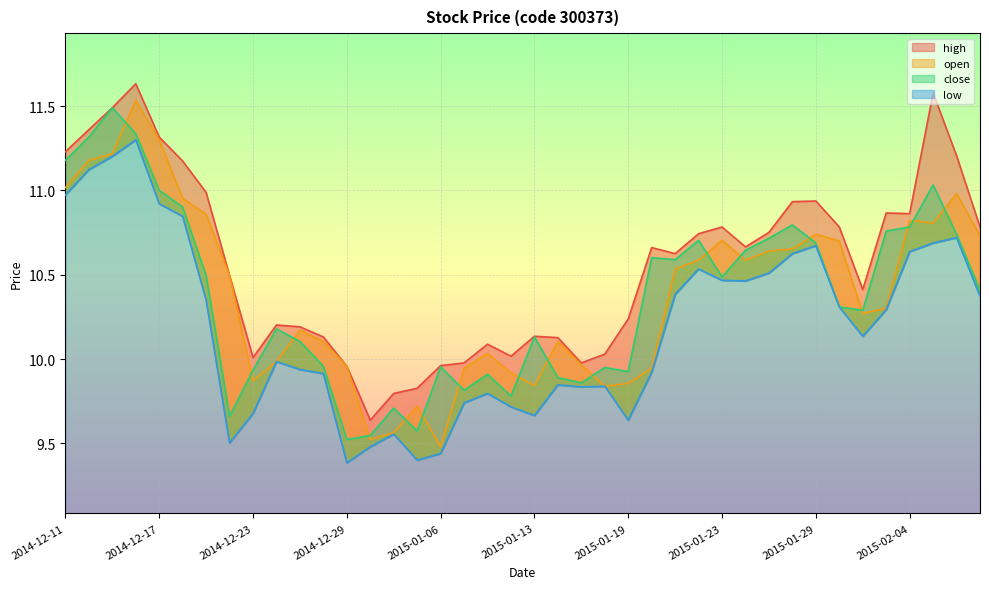

The value of open at 2014-12-19 is 2.7. True or false?

False